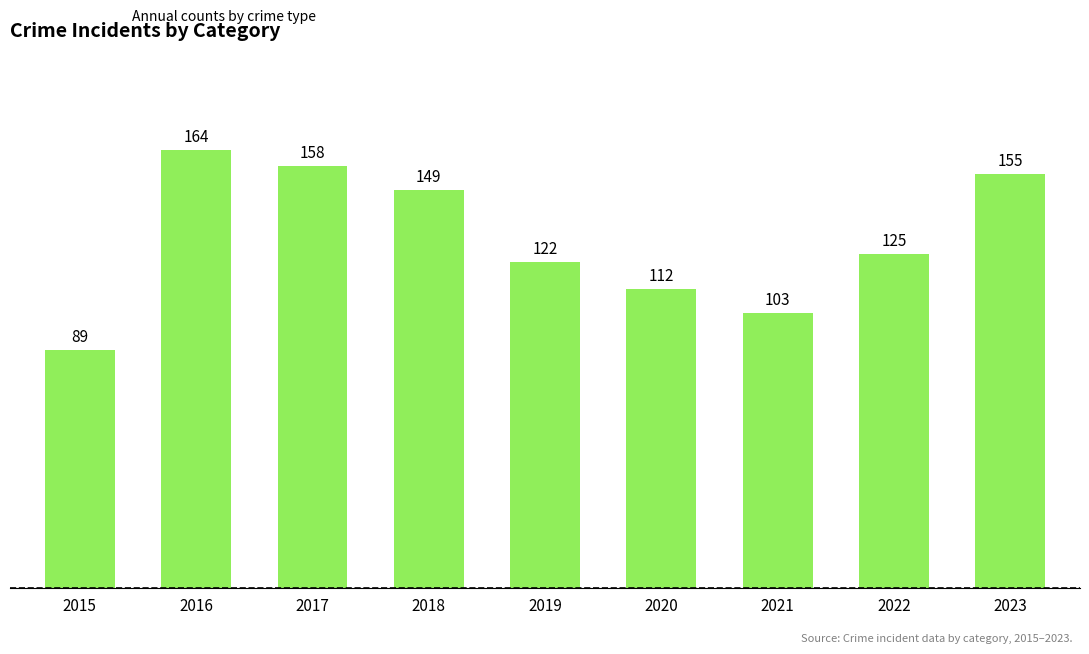

Does the chart contain any negative values?

No